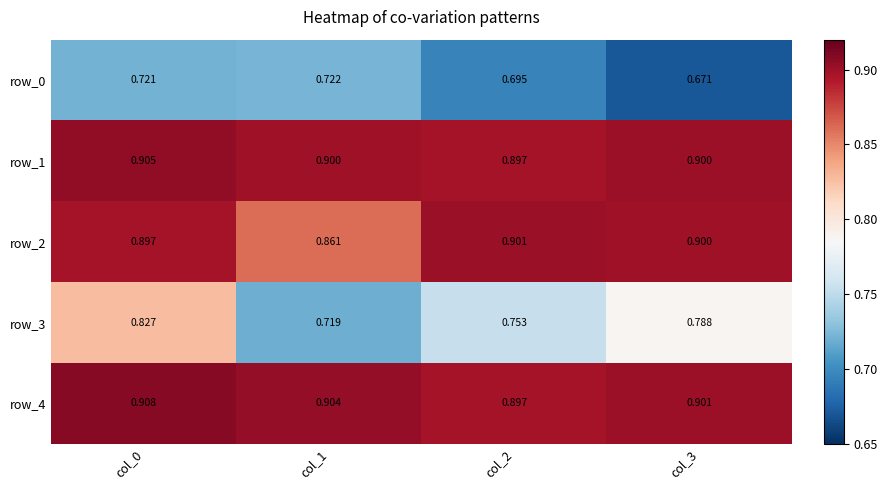

What is the difference between the maximum and minimum values in the row_0 series?

0.1